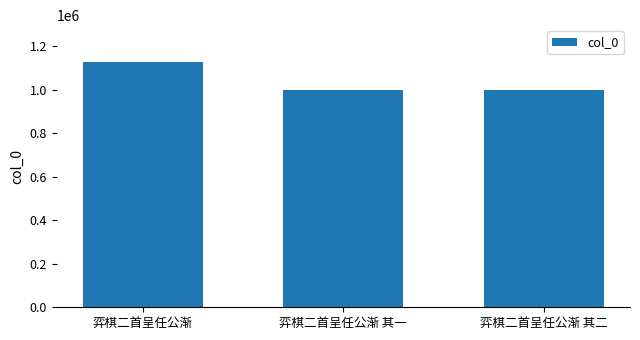

What is the label of the 1st bar from the right?

弈棋二首呈任公渐 其二